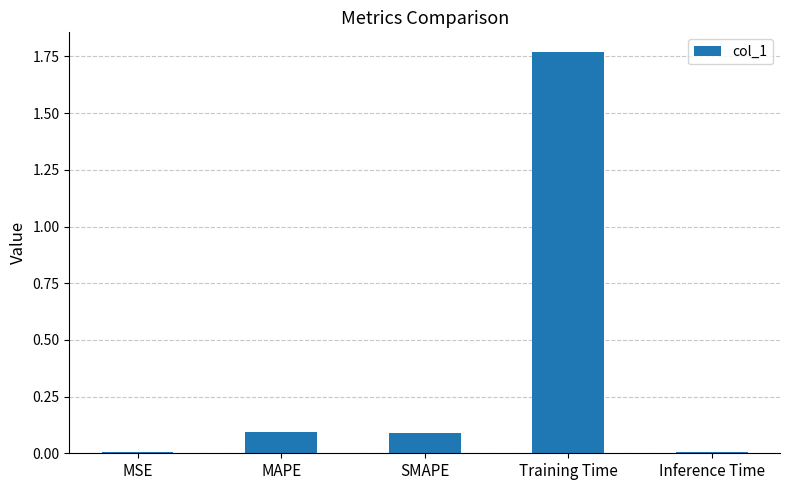

The chart shows a value of 0.0 at Inference Time. True or false?

True